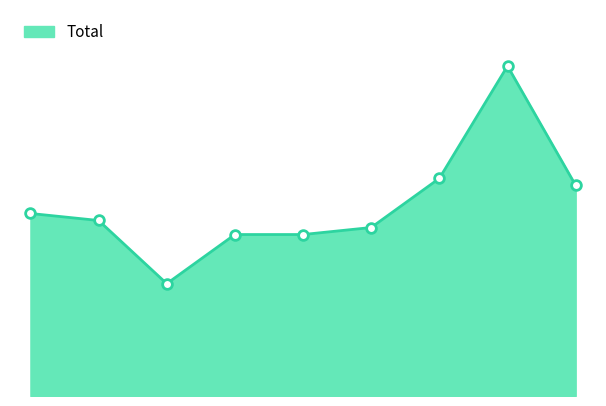

Which category has the lowest value across all series?

2017